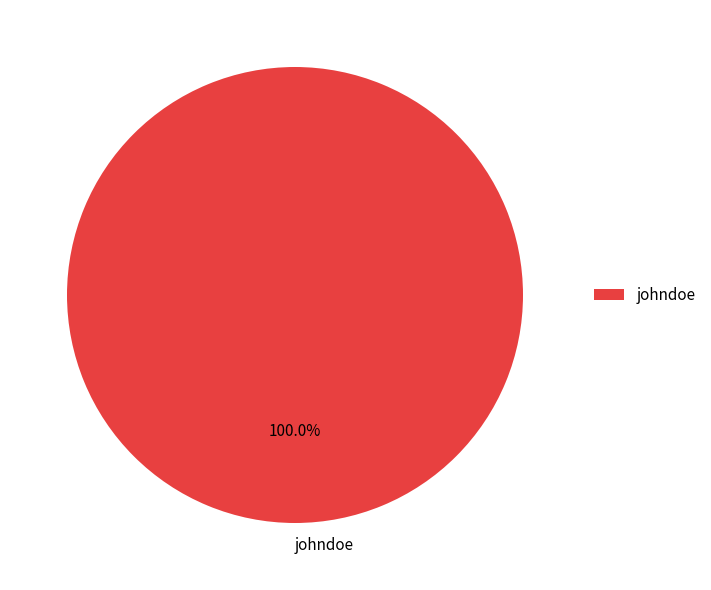

How many segments does this pie chart have?

1